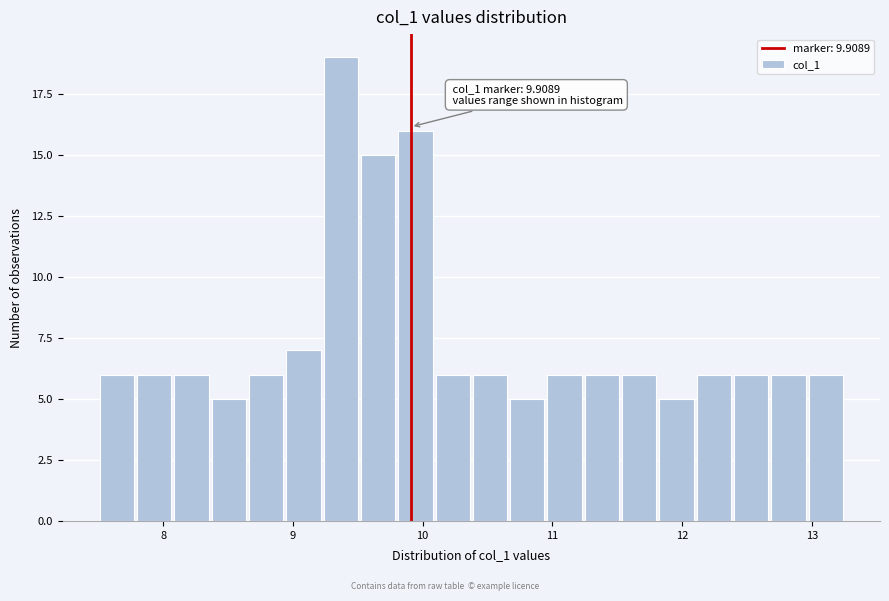

Around what value on the x-axis is the tallest bar? Give the approximate position of its centre, as read against the axis.

9.4